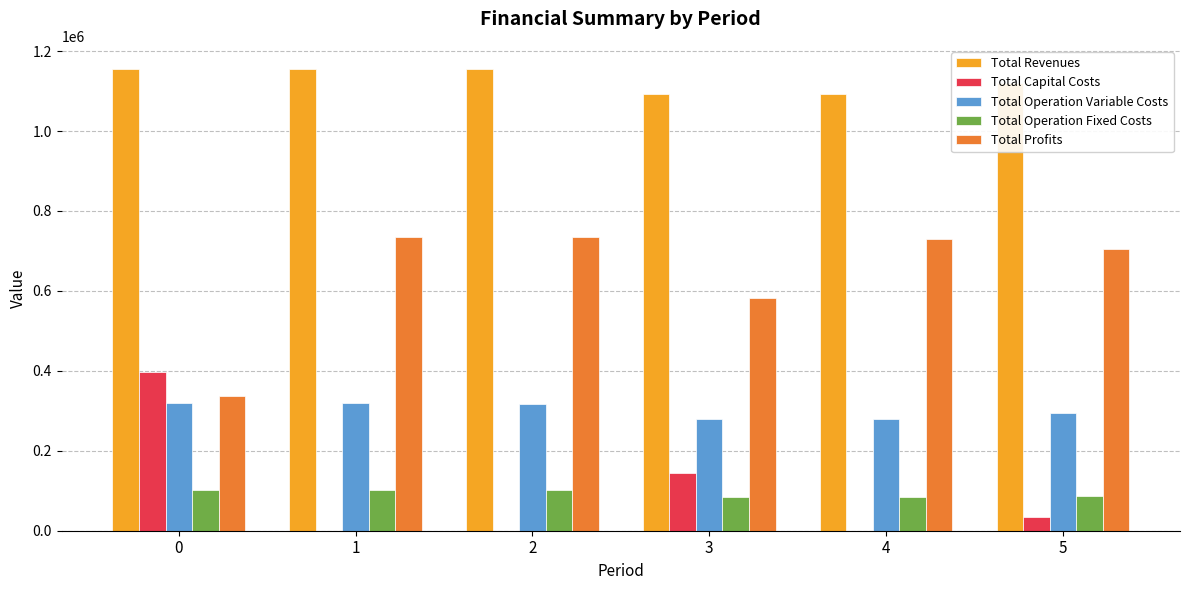

The value of Total Revenues at 1 is 1155486.5. True or false?

True